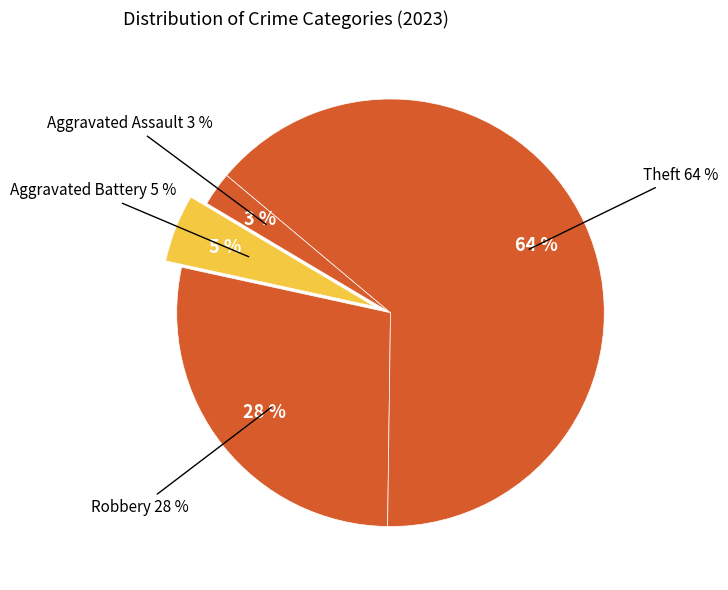

Combined, do Robbery and Criminal Sexual Assault account for over 50%?

No